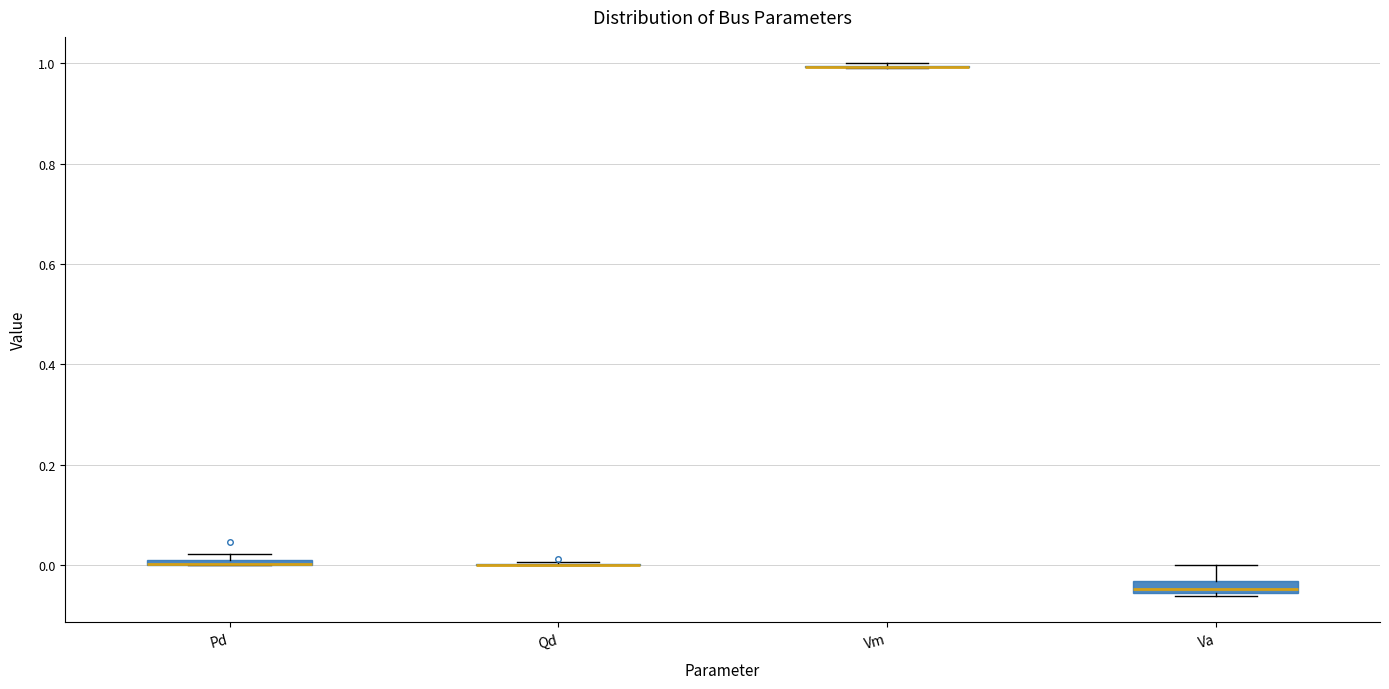

Where does the upper whisker of the box for Va end on the y-axis? The values are not printed on the chart, so give them approximately, as read against the axis.

0.00